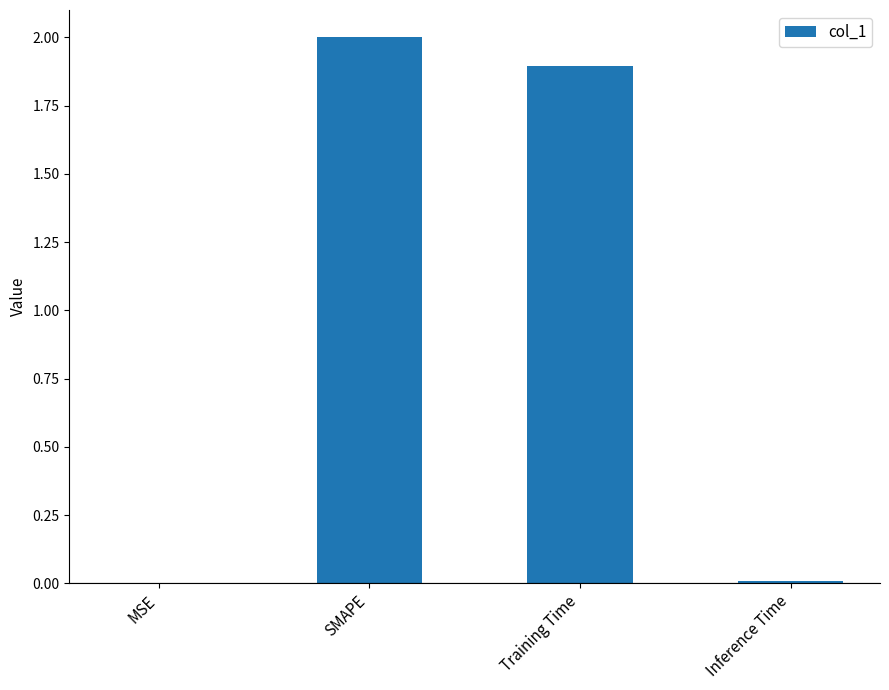

What is the difference between the values at SMAPE and Inference Time?

2.0